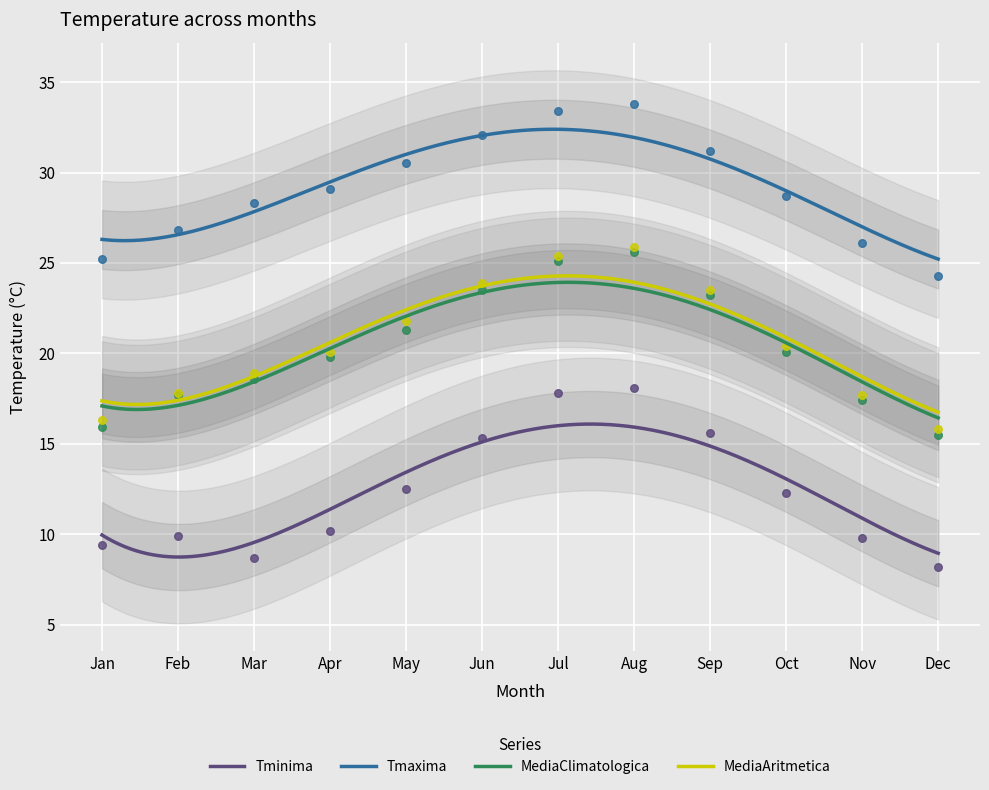

What is the highest value of the MediaAritmetica series?

24.3